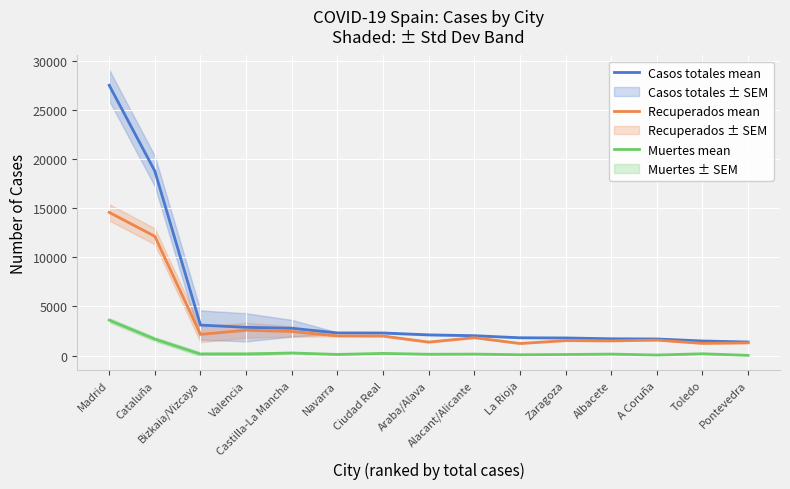

At which category is the sum across all series the highest?

Madrid